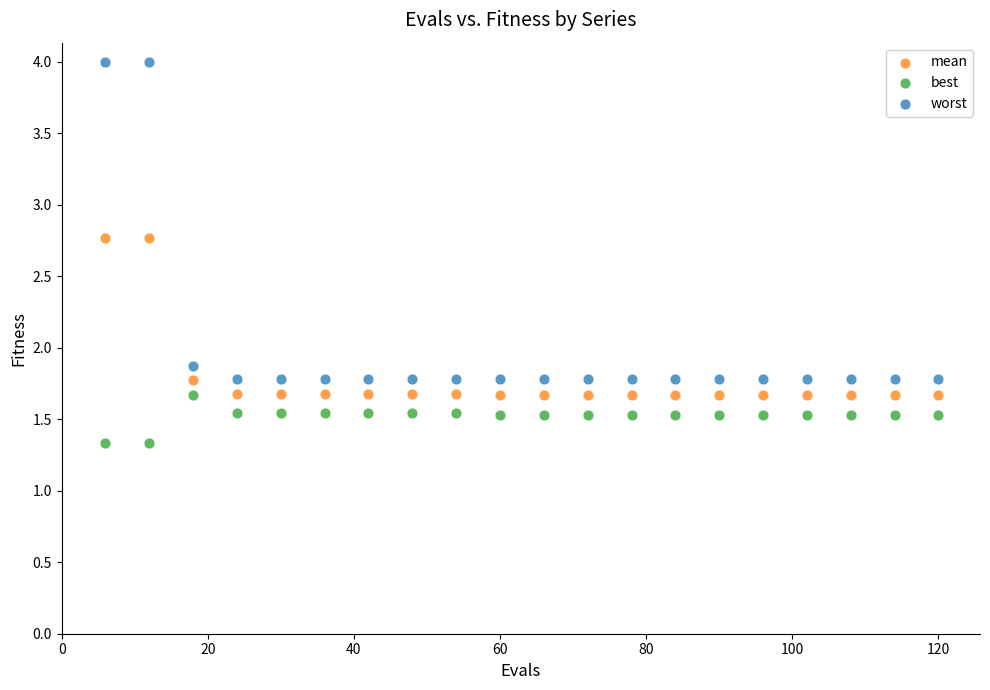

What is the X range (max minus min) for the scatter plot?

114.0